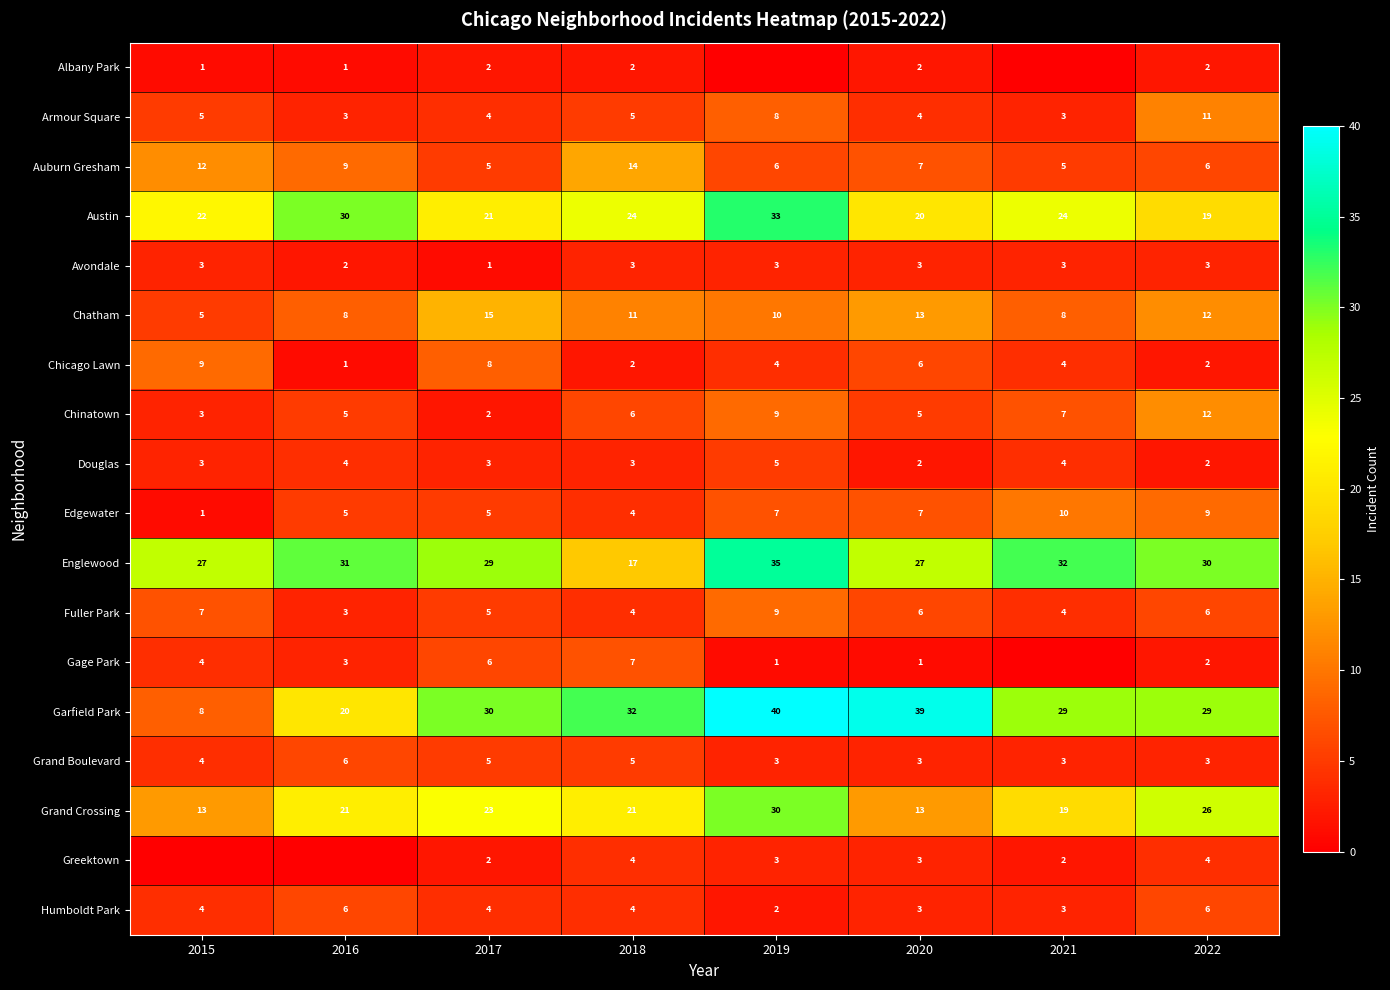

What is the difference between the maximum and minimum values in the Grand Crossing series?

17